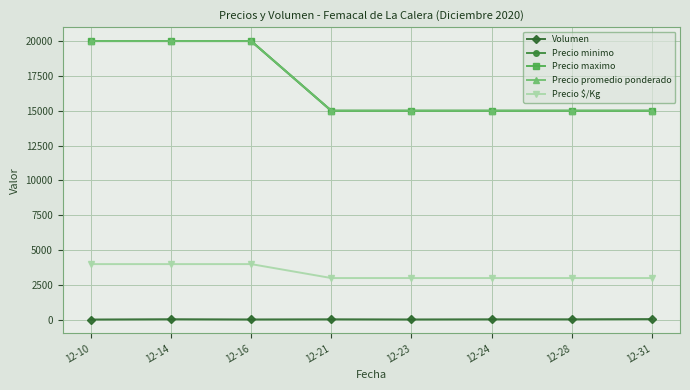

Reading left to right, what are all the values shown in this chart?

Volumen: 12-10=25	12-14=45	12-16=30	12-21=40	12-23=30	12-24=40	12-28=40	12-31=56
Precio minimo: 12-10=20000	12-14=20000	12-16=20000	12-21=15000	12-23=15000	12-24=15000	12-28=15000	12-31=15000
Precio maximo: 12-10=20000	12-14=20000	12-16=20000	12-21=15000	12-23=15000	12-24=15000	12-28=15000	12-31=15000
Precio promedio ponderado: 12-10=20000	12-14=20000	12-16=20000	12-21=15000	12-23=15000	12-24=15000	12-28=15000	12-31=15000
Precio $/Kg: 12-10=4000	12-14=4000	12-16=4000	12-21=3000	12-23=3000	12-24=3000	12-28=3000	12-31=3000